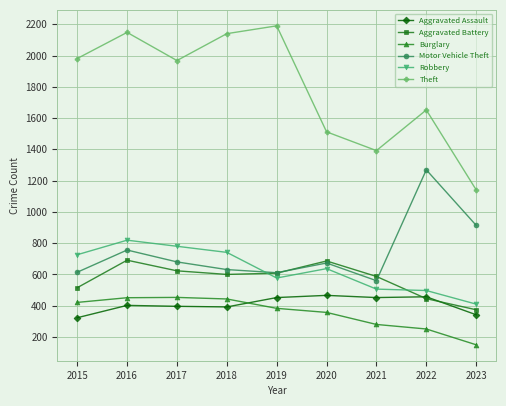

At which category does Motor Vehicle Theft reach its first local peak?

2016